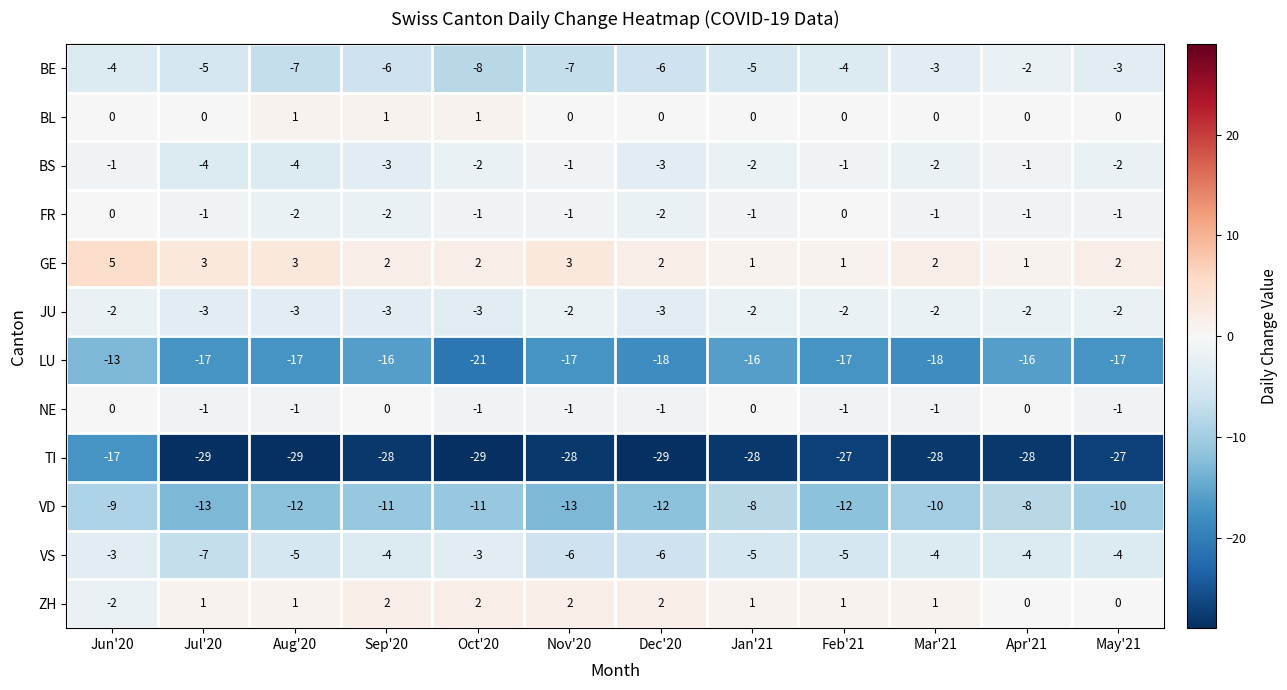

At which category does the chart reach its peak across all series?

Jun'20